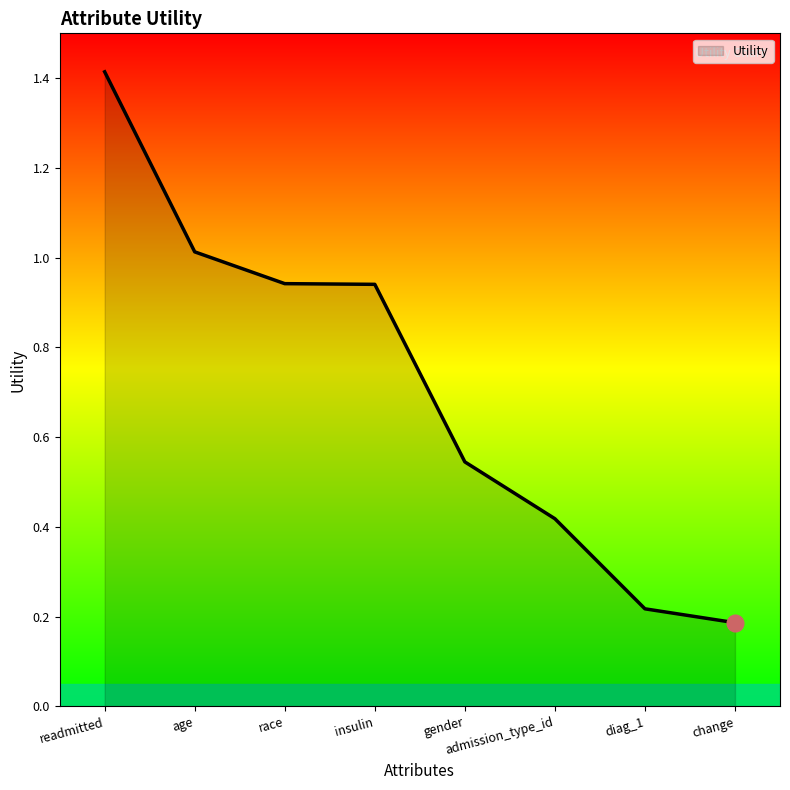

Where is the data nearest to the value 0?

change